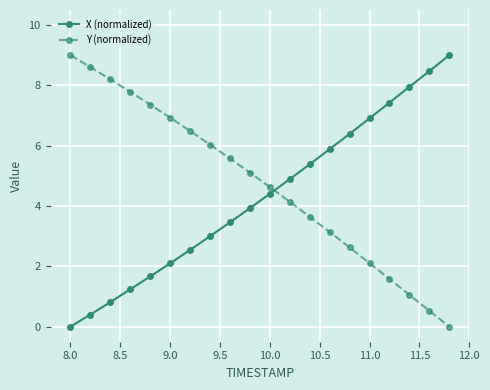

True or false: Y (normalized) has more than 1 points higher than both neighbors.

False